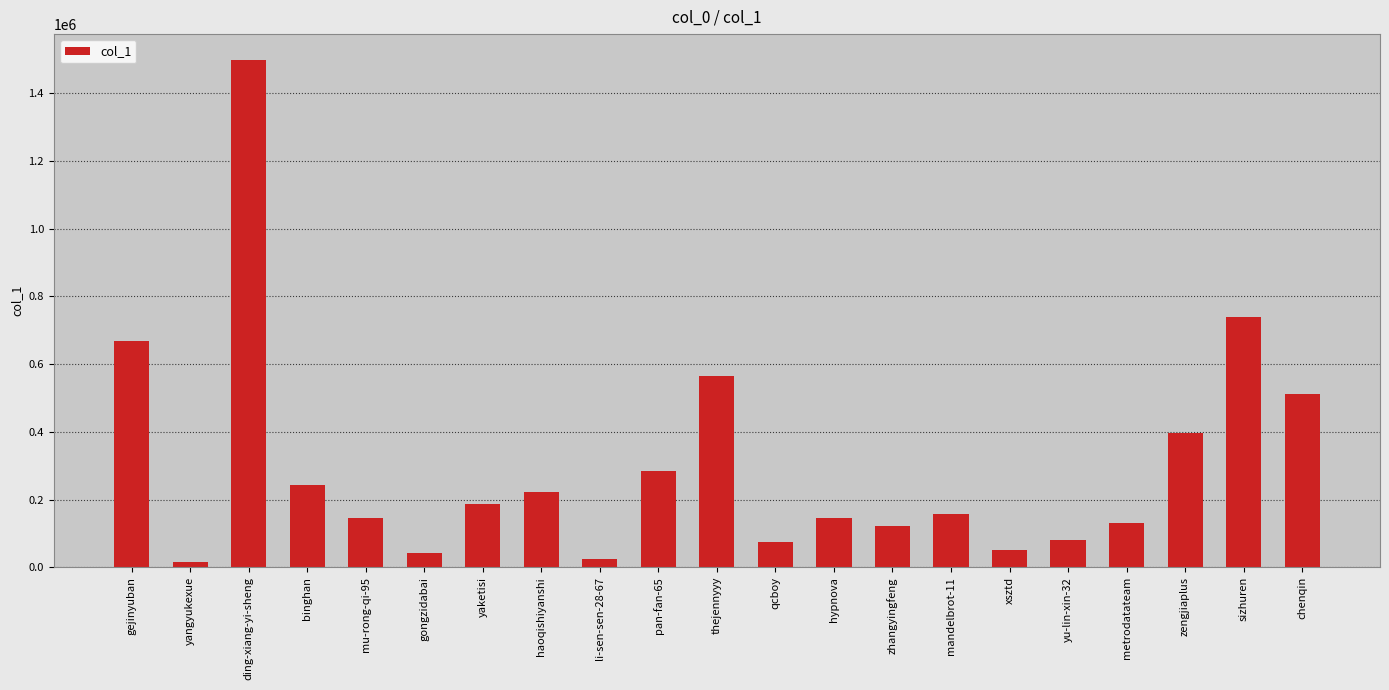

What is the average value?

300189